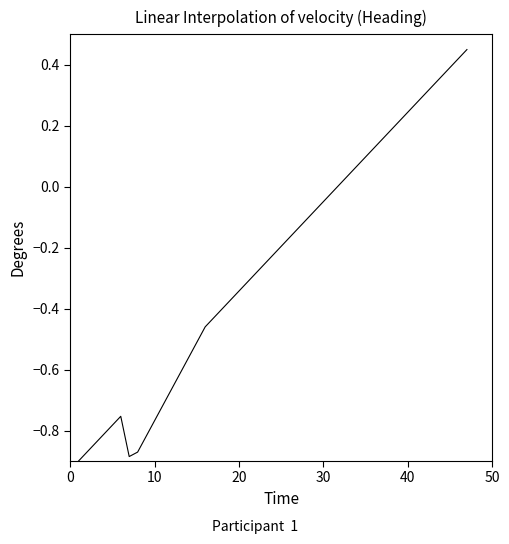

How many values are below 0?

24